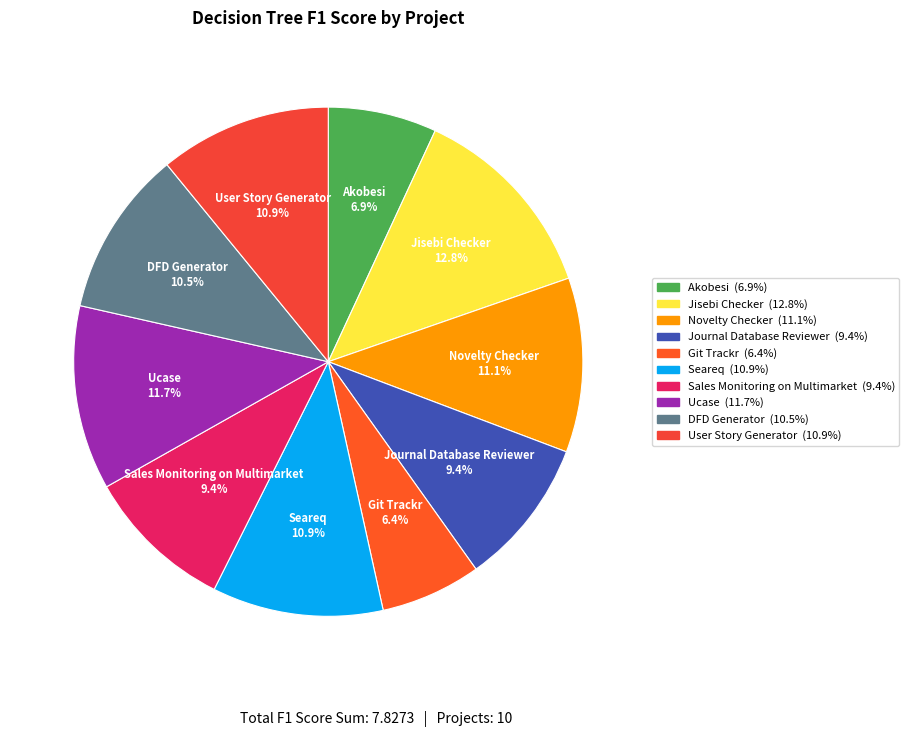

The Seareq slice represents 11% of the pie. True or false?

True